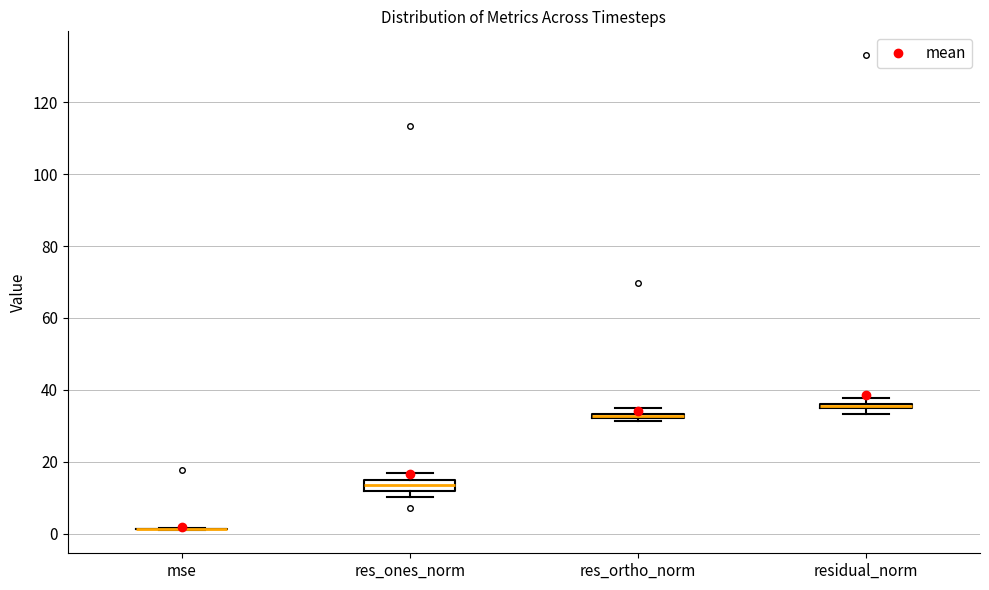

Where is the lower edge of the box for res_ortho_norm on the y-axis? The values are not printed on the chart, so give them approximately, as read against the axis.

32